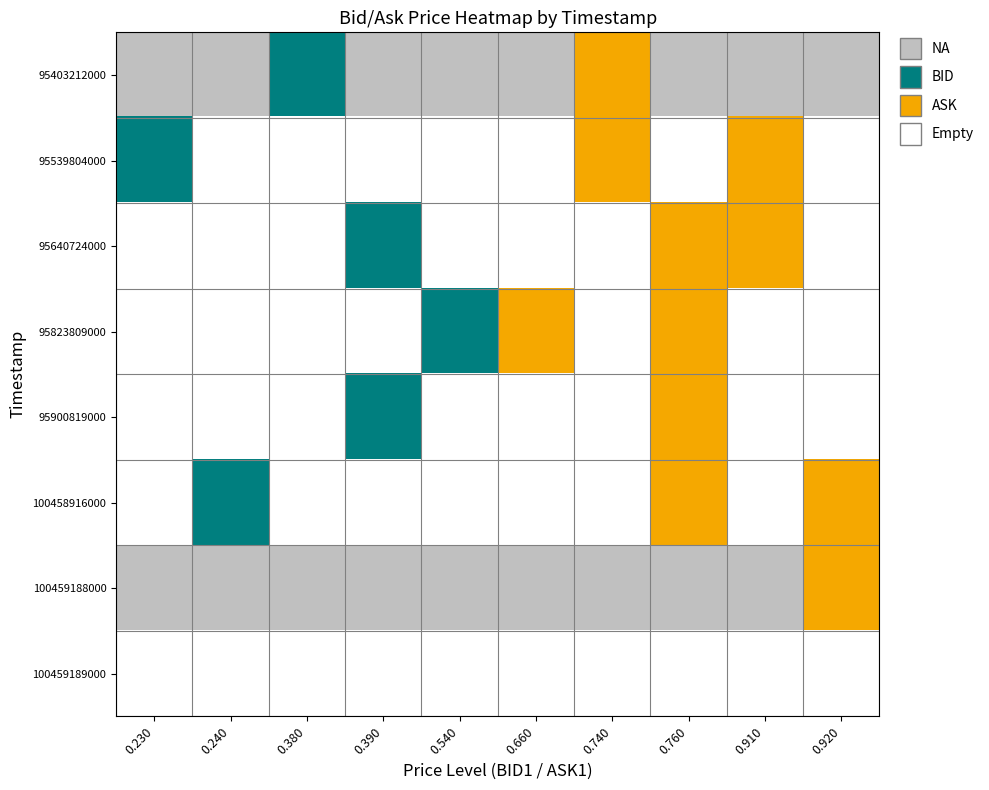

Reading left to right, list all the values displayed in this chart.

row_0: 0	0	2	0	0	0	3	0	0	0
row_1: 2	1	1	1	1	1	3	1	3	1
row_2: 1	1	1	2	1	1	1	3	3	1
row_3: 1	1	1	1	2	3	1	3	1	1
row_4: 1	1	1	2	1	1	1	3	1	1
row_5: 1	2	1	1	1	1	1	3	1	3
row_6: 0	0	0	0	0	0	0	0	0	3
row_7: 1	1	1	1	1	1	1	1	1	1